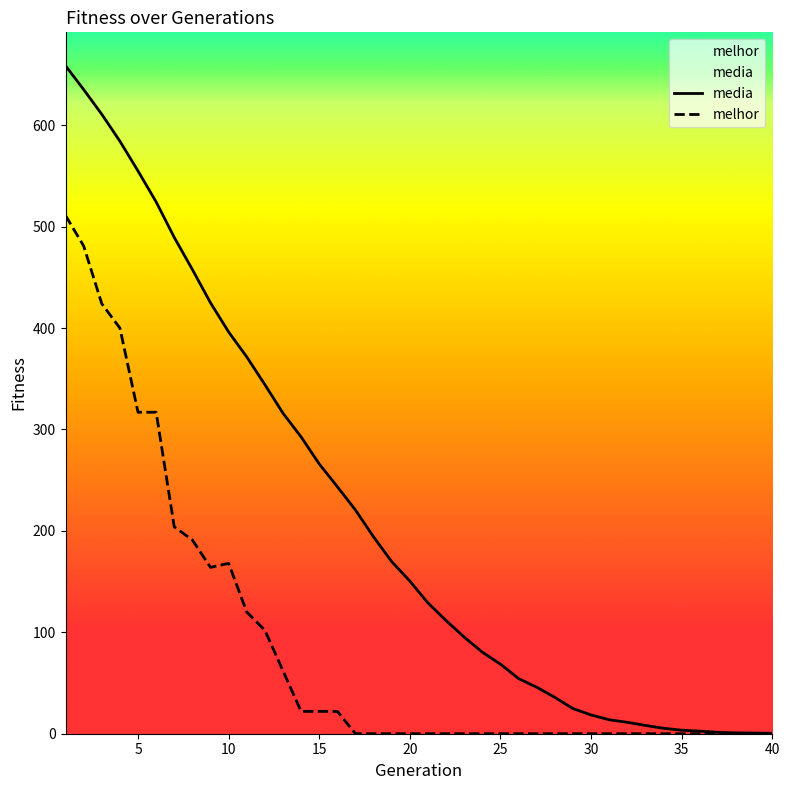

The media series shows 79.7 at 20. True or false?

False